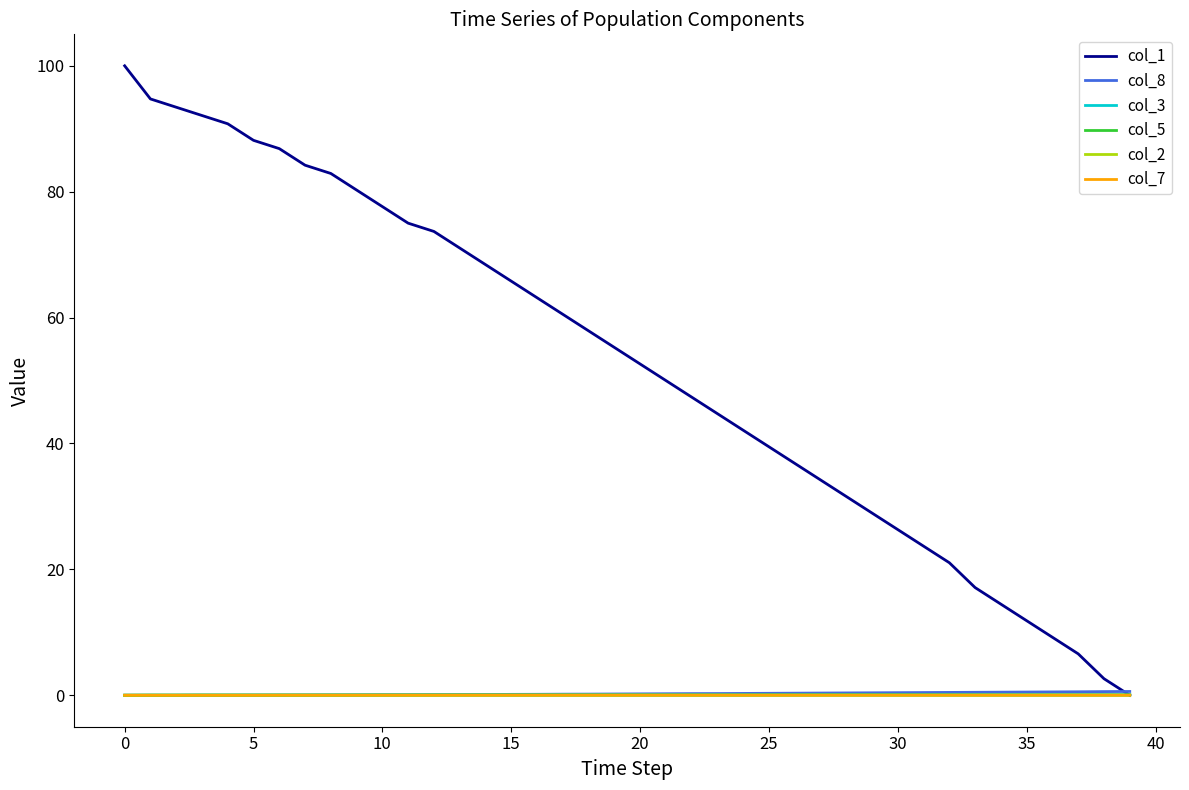

How many lines are shown in the chart?

6